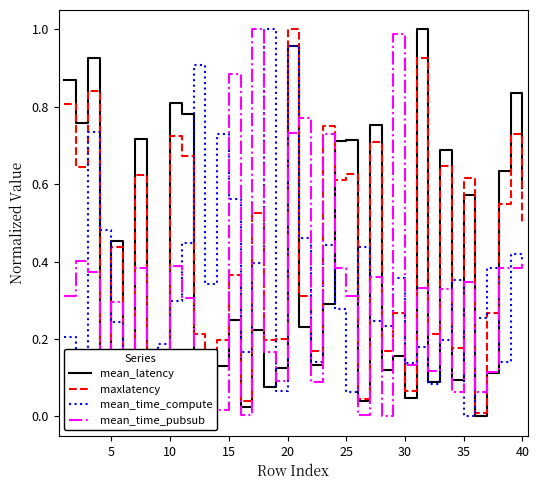

Does the chart have visible grid lines?

No